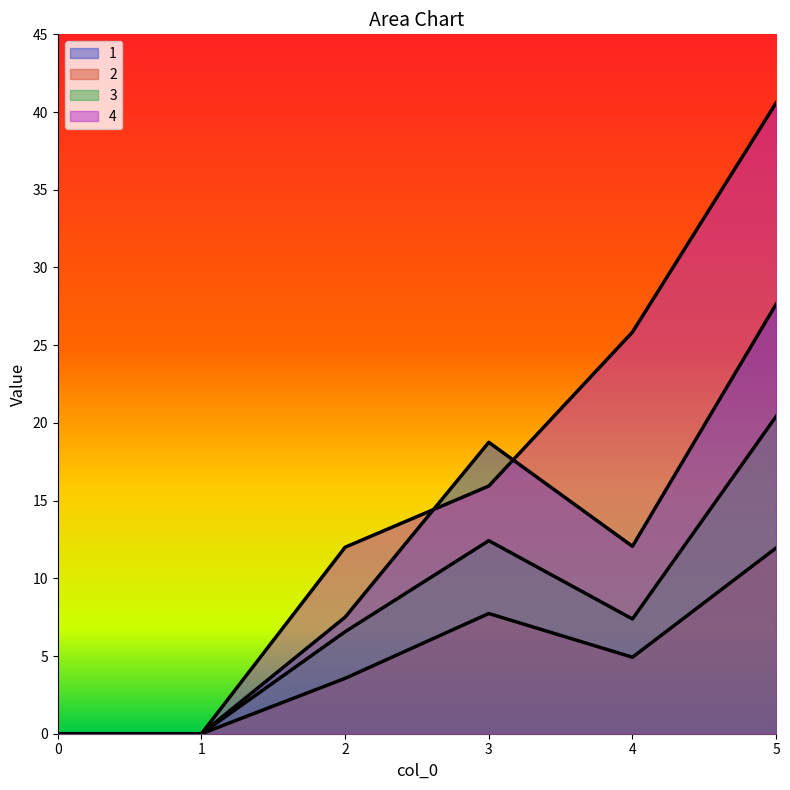

Reading right to left, transcribe all the data shown in this chart.

1: 27.6	12.1	18.8	7.5	0.0	0.0
2: 12.0	4.9	7.7	3.6	0.0	0.0
3: 20.4	7.4	12.4	6.6	0.0	0.0
4: 40.6	25.8	15.9	12.0	0.0	0.0